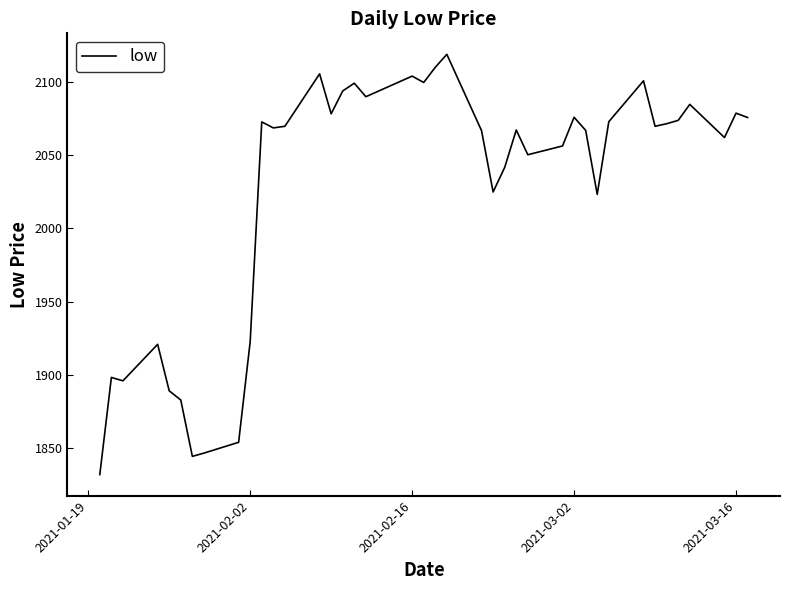

What is the maximum value shown in the chart?

2119.3